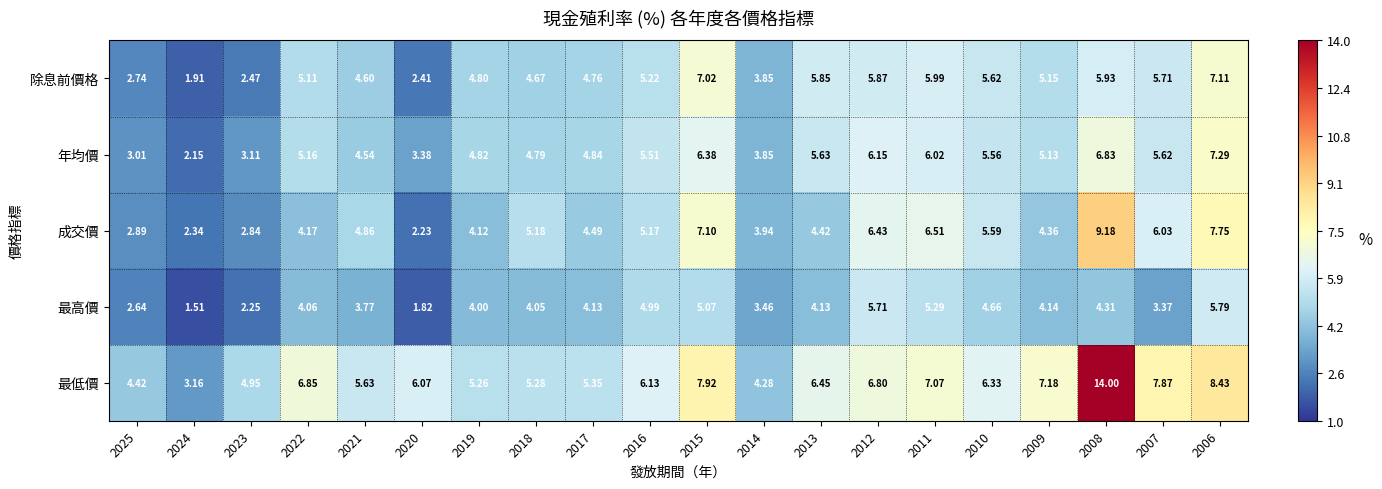

Which series has the largest total across all categories?

最低價